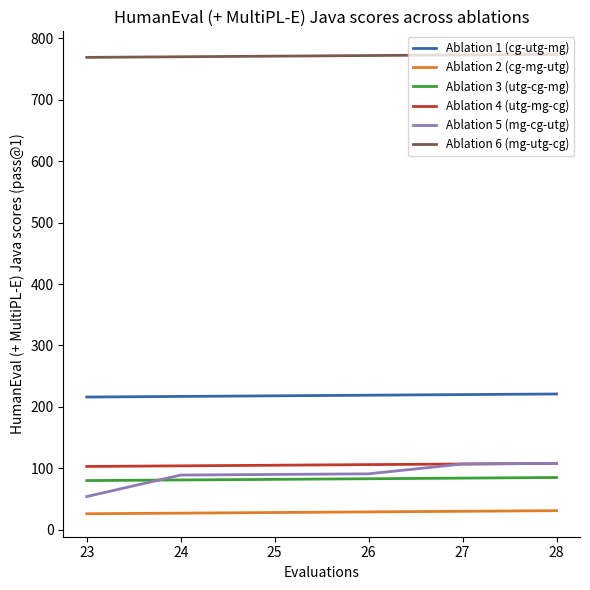

What is the greatest value displayed?

774